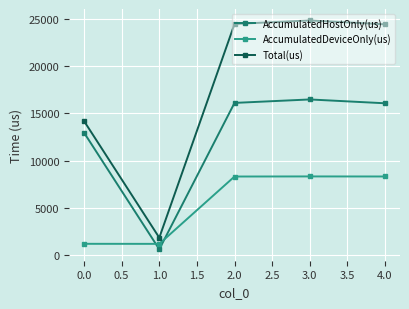

How many lines are shown in the chart?

3